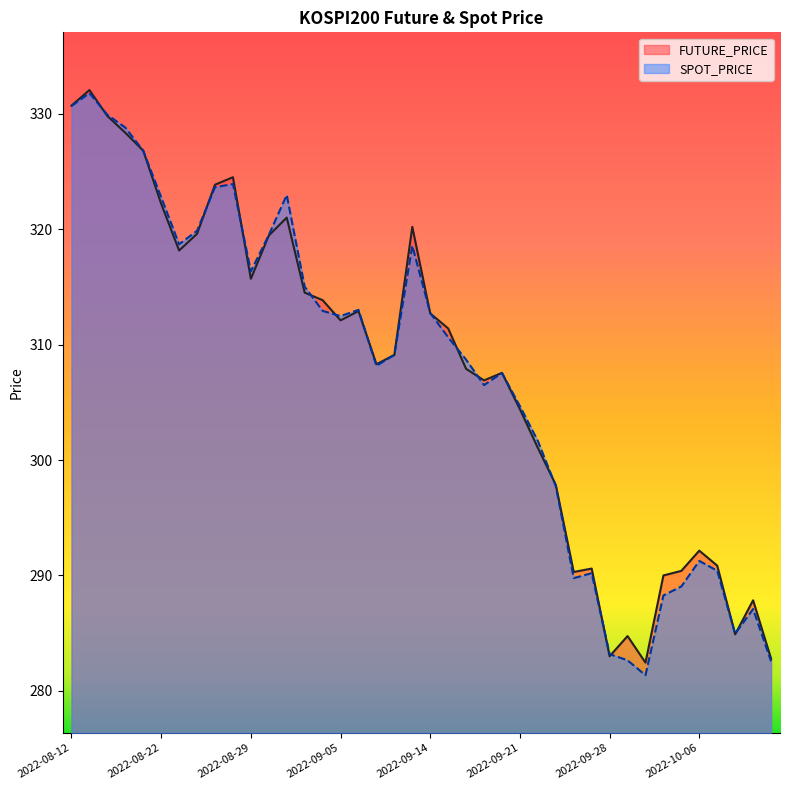

How many data points does each series have?

40